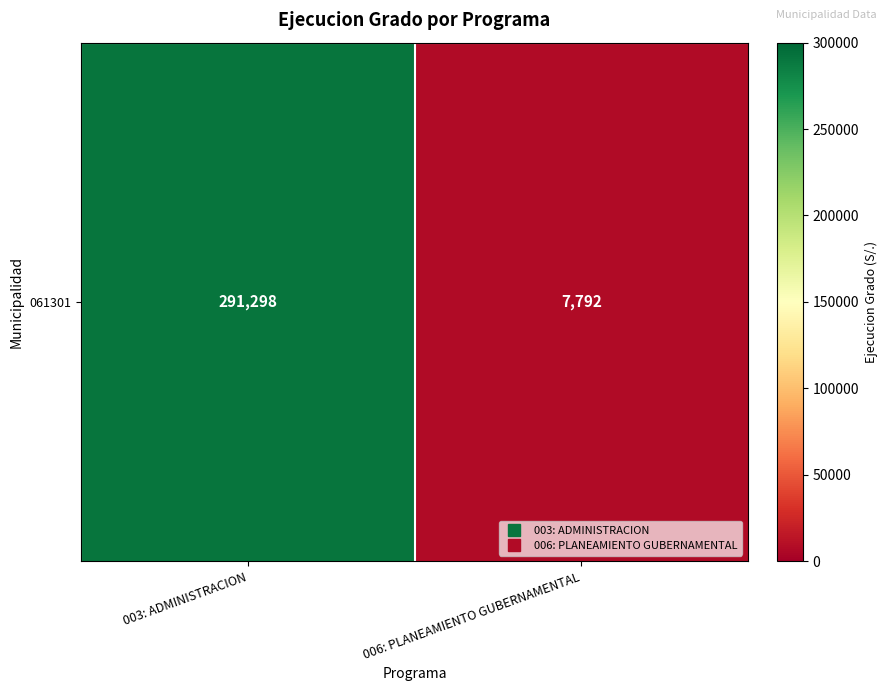

What is the difference between the maximum and minimum values?

283506